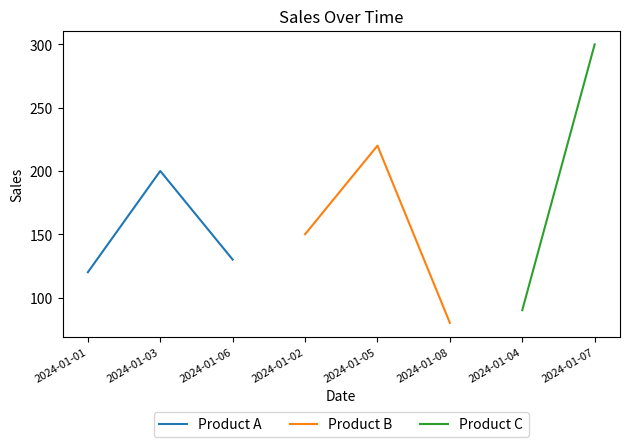

What is the difference between the maximum and minimum values in the Product B series?

140